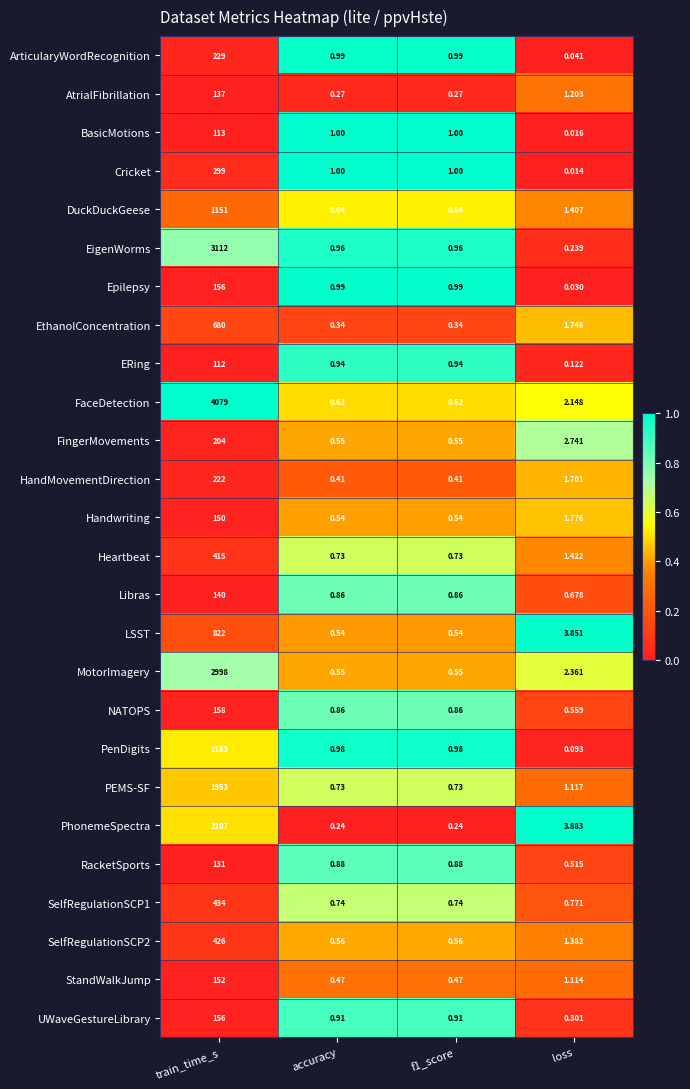

Which series has the widest spread of values?

FaceDetection